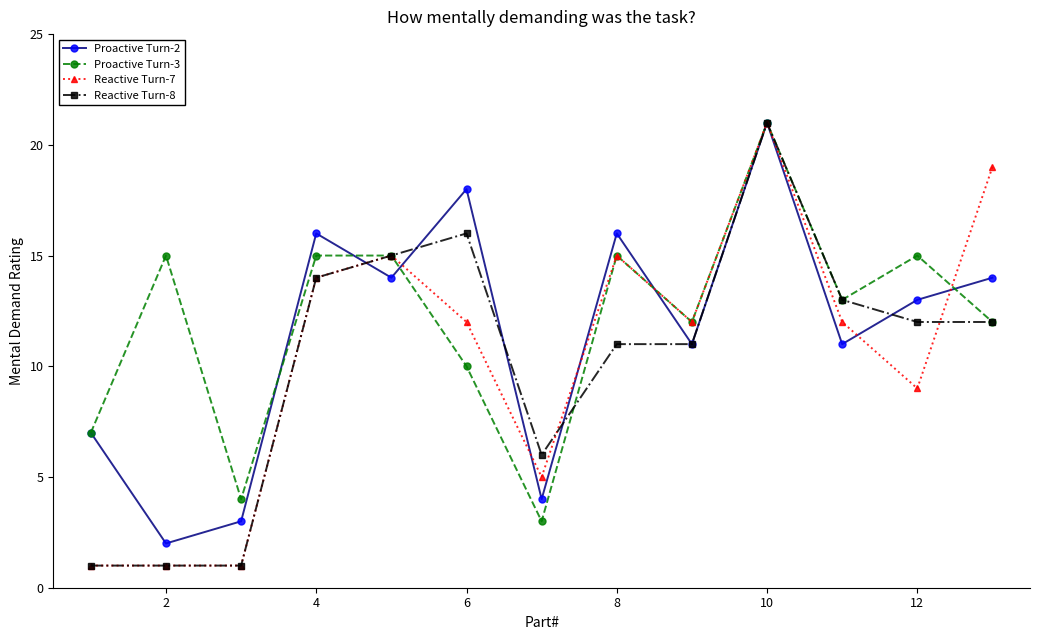

True or false: Reactive Turn-7 has more than 1 interior local peaks.

True